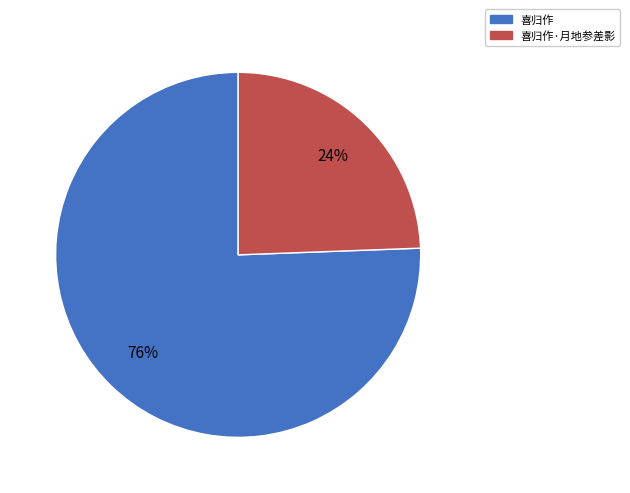

To the nearest percent, what portion does 喜归作 represent?

76%